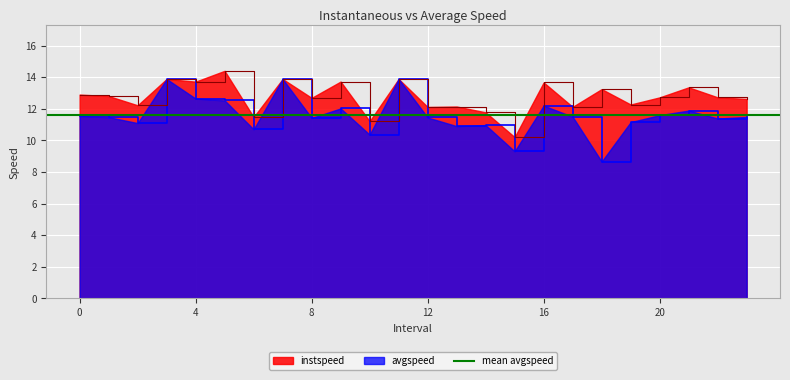

What is the difference between the highest and lowest values at 4.0?

1.1